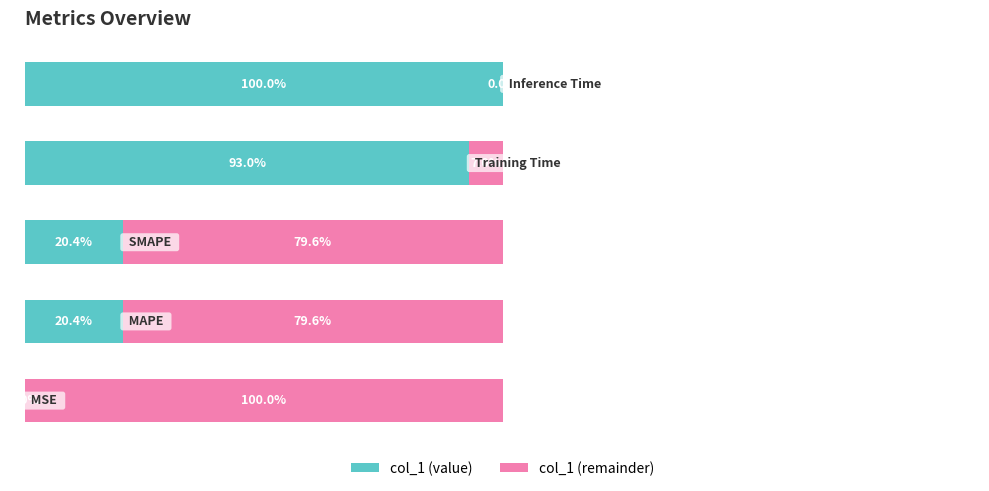

What is the value of the col_1 (value) bar at the 2nd from the left?

0.1